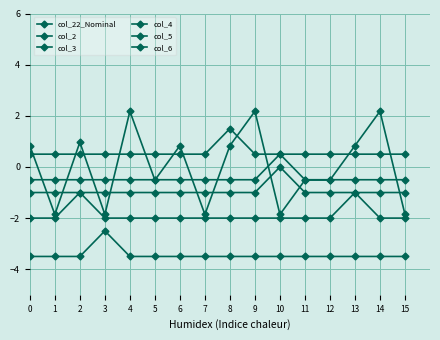

Count the col_3 values in the range -3 to -2.

1